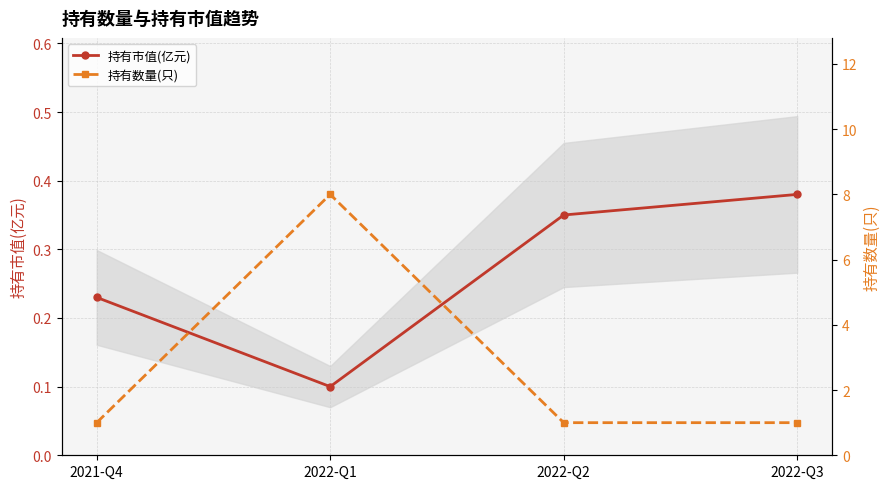

How many interior local valleys does the 持有市值(亿元) series have?

1